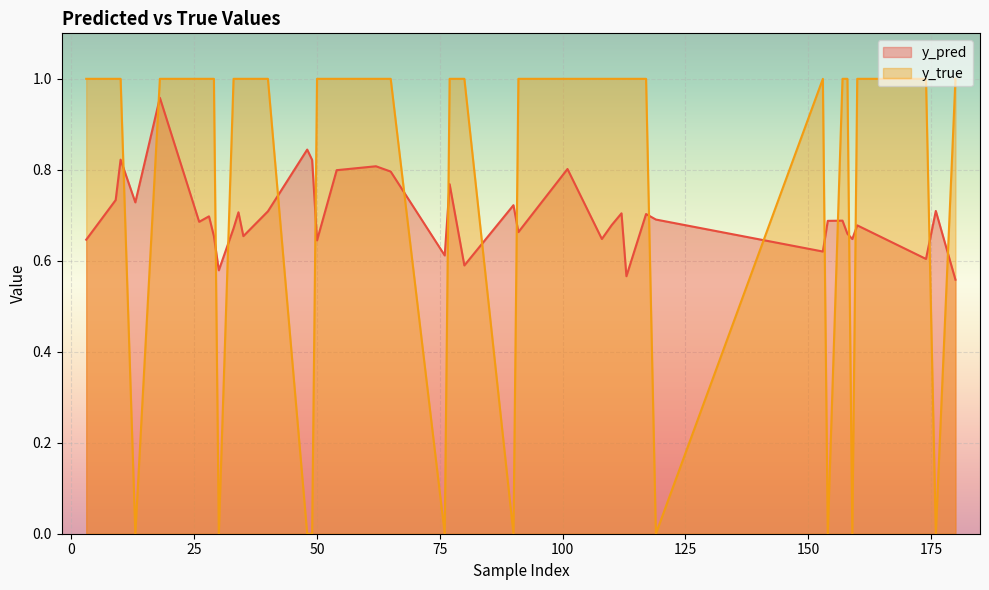

At how many categories does at least one series exceed 0?

40